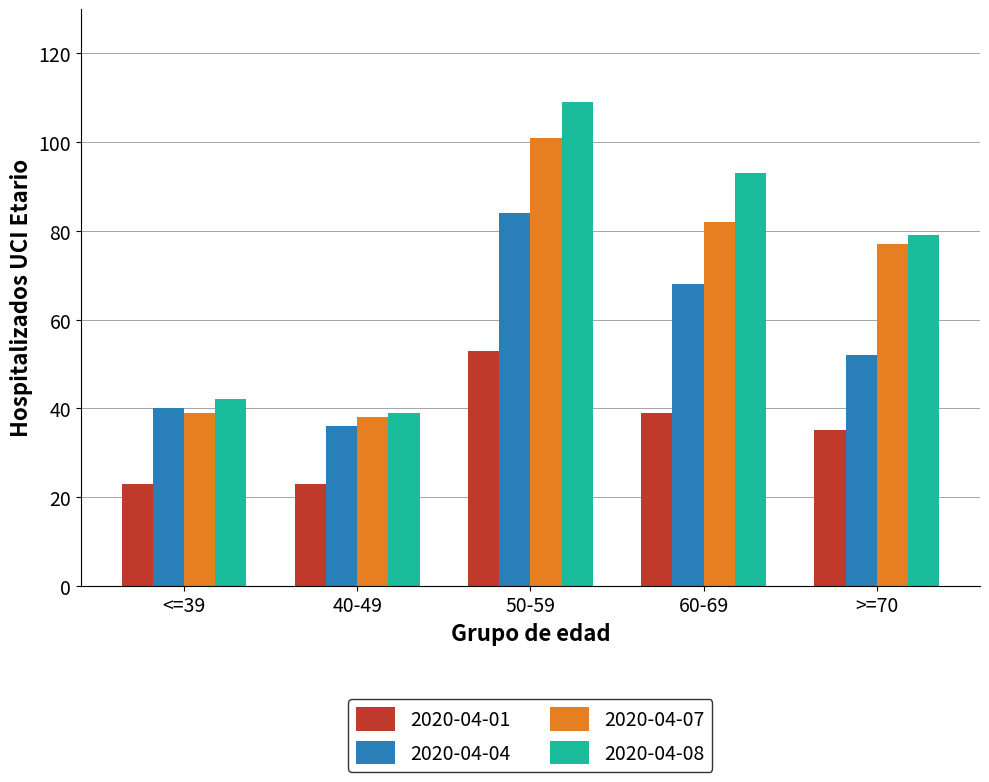

At which category is the sum across all series the highest?

50-59